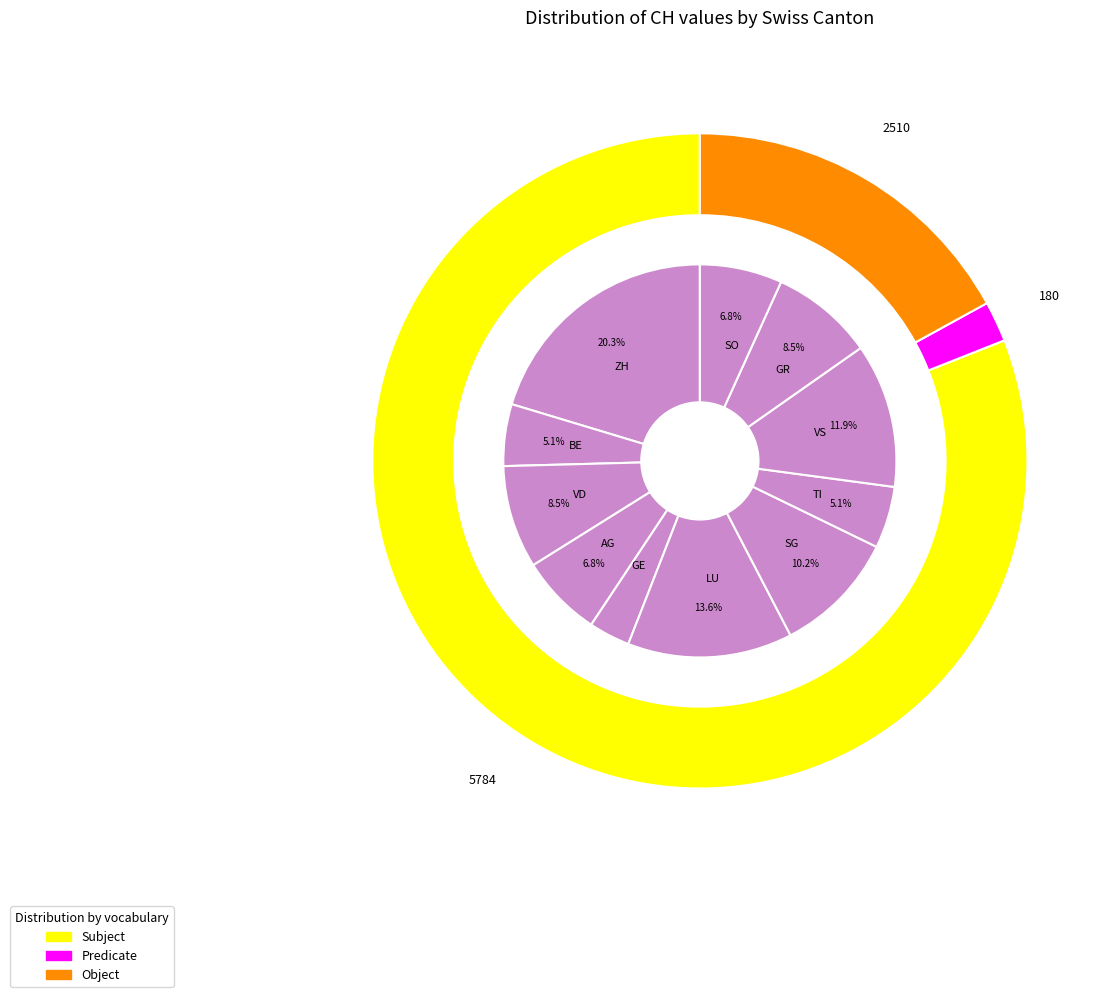

To the nearest percent, what percentage of the pie is GE?

3%